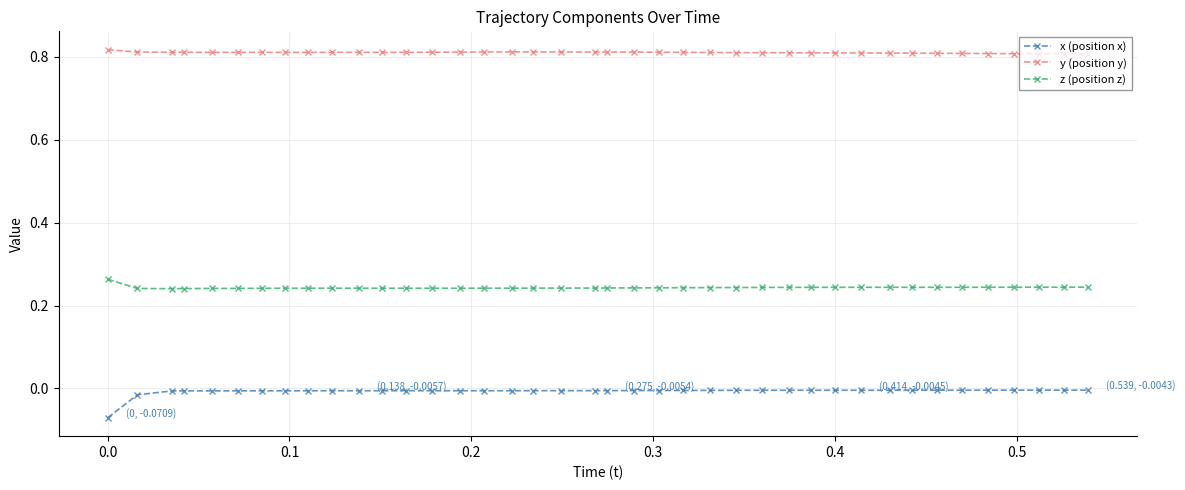

List the series in order of their peak value, lowest first.

x (position x), z (position z), y (position y)